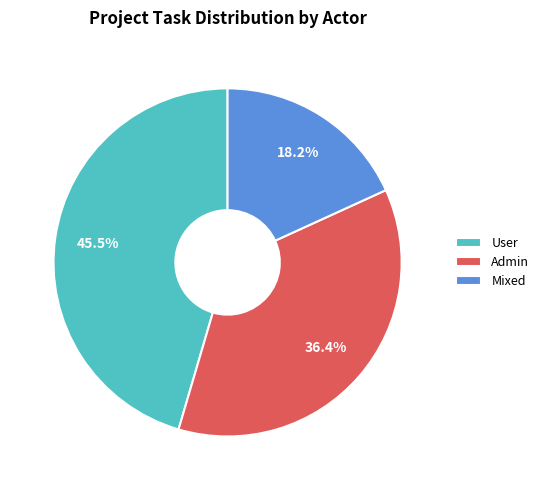

Approximately how many times larger is the value at Admin compared to User?

0.8